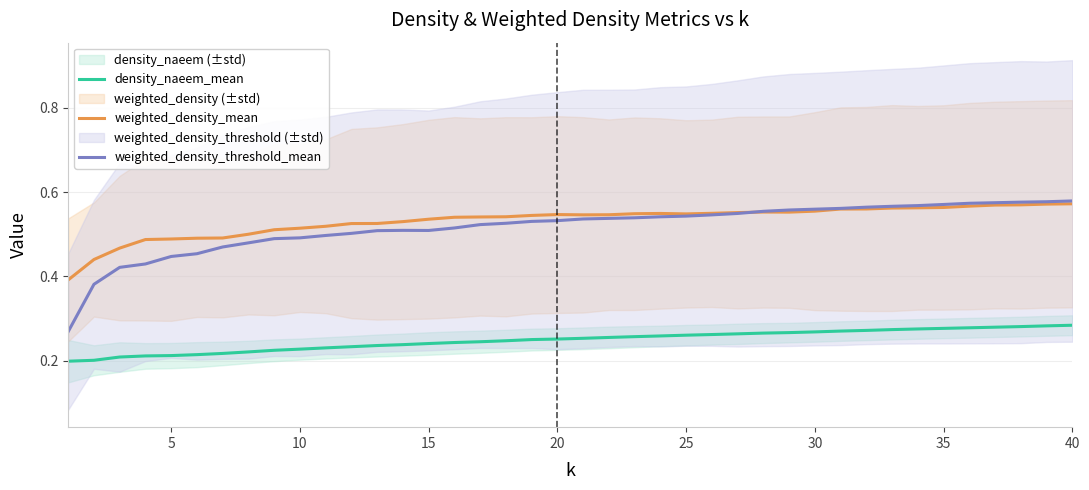

True or false: weighted_density_threshold_mean and density_naeem_mean cross at least once.

False